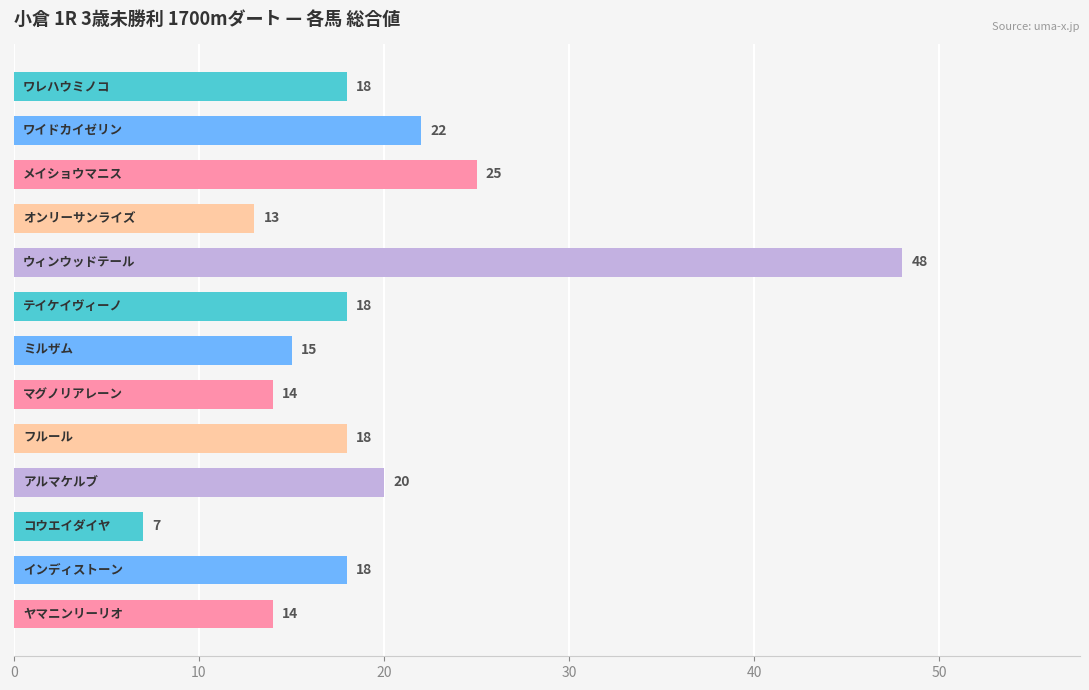

What is the greatest value displayed?

48